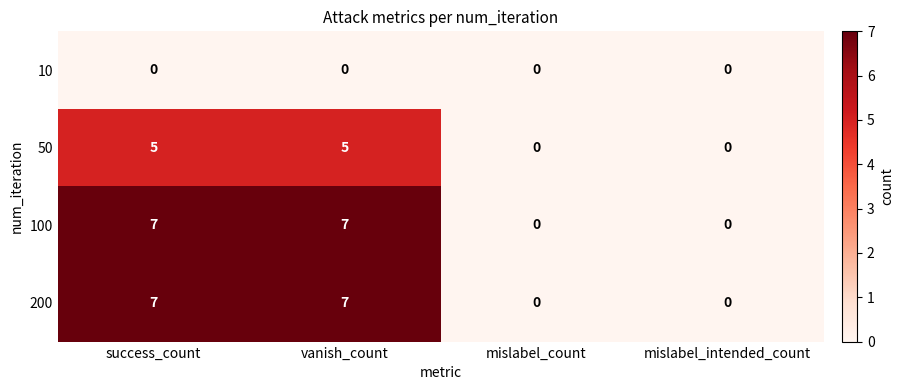

Is it true that 100 equals -5 at mislabel_count?

False